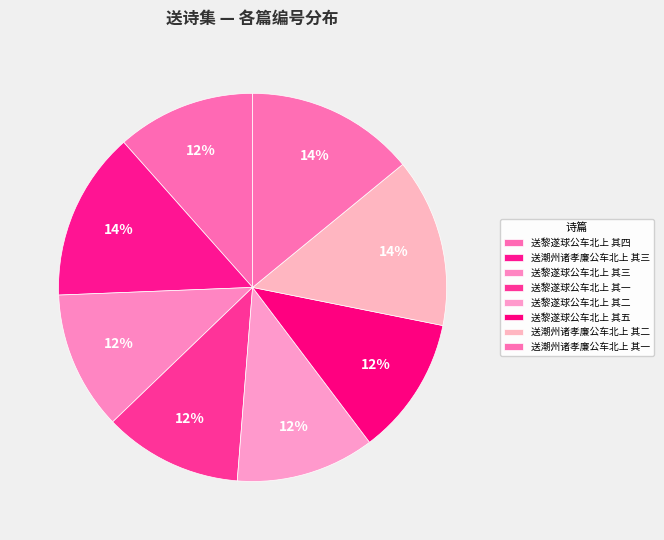

Between 送黎遂球公车北上 其三 and 送黎遂球公车北上 其五, which is larger?

送黎遂球公车北上 其五